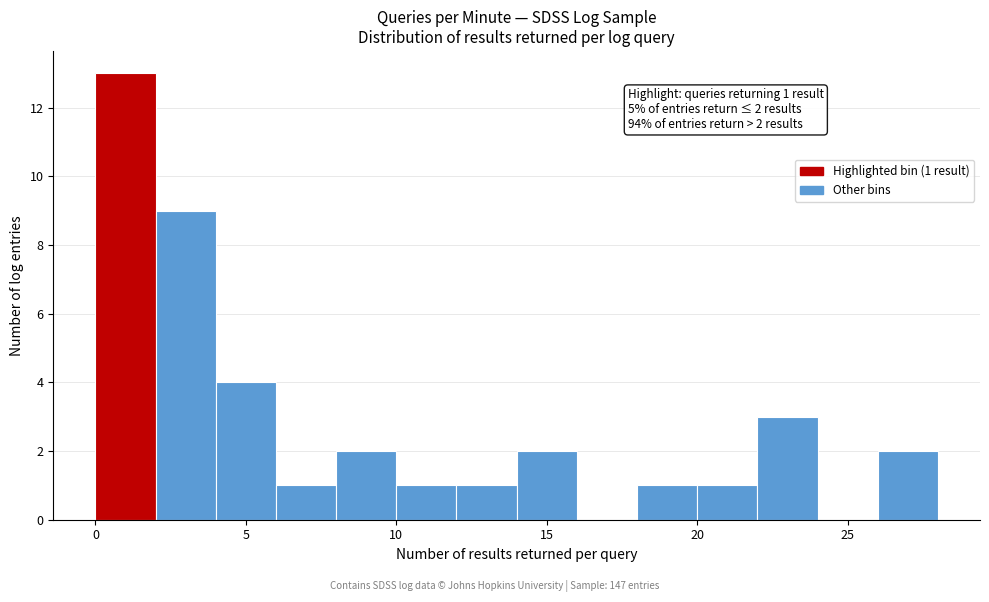

Which range on the x-axis has the tallest bar?

0 to 2